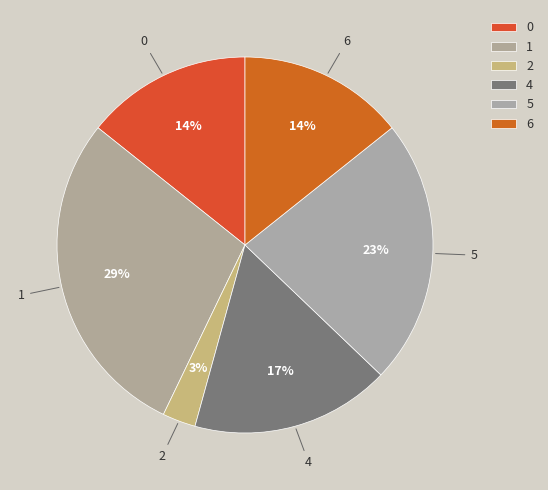

What is the largest slice in the pie chart?

1